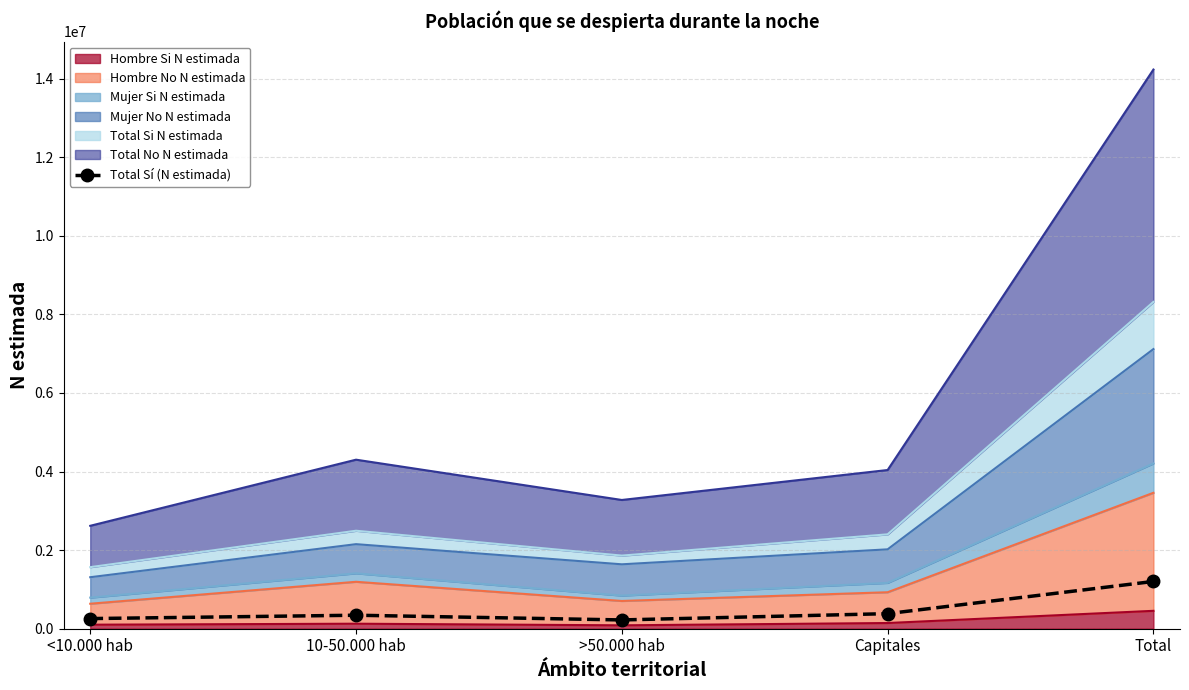

Which has a higher value, 10-50.000 hab or Total?

Total